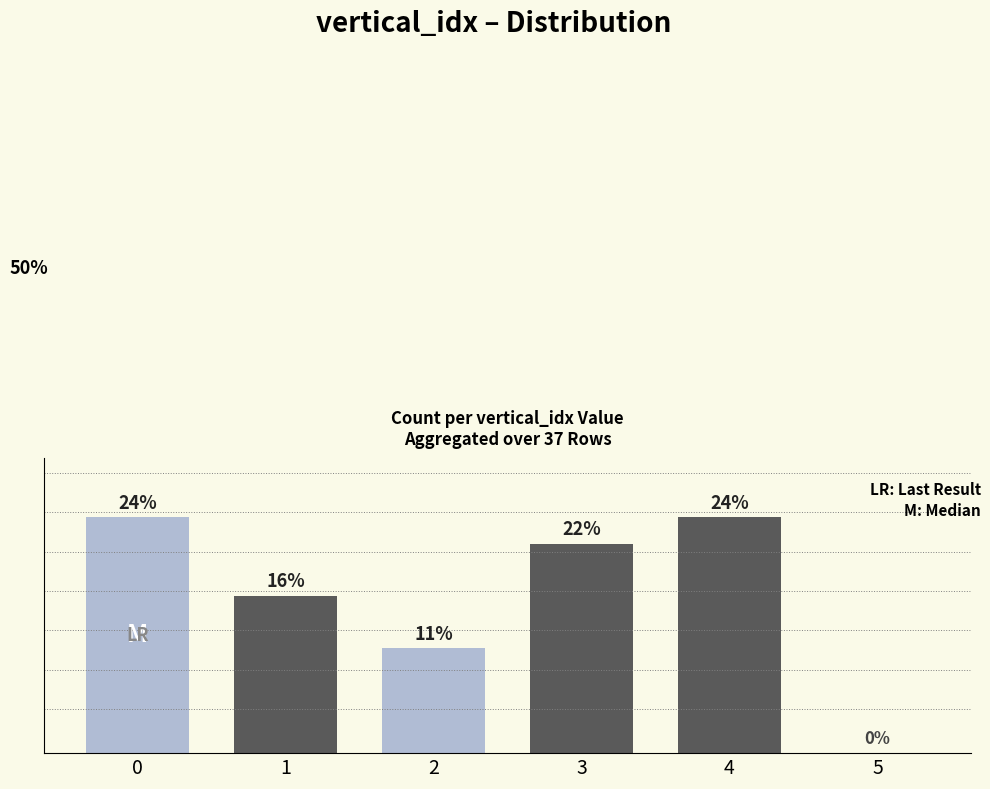

Does the chart contain stacked bars?

No